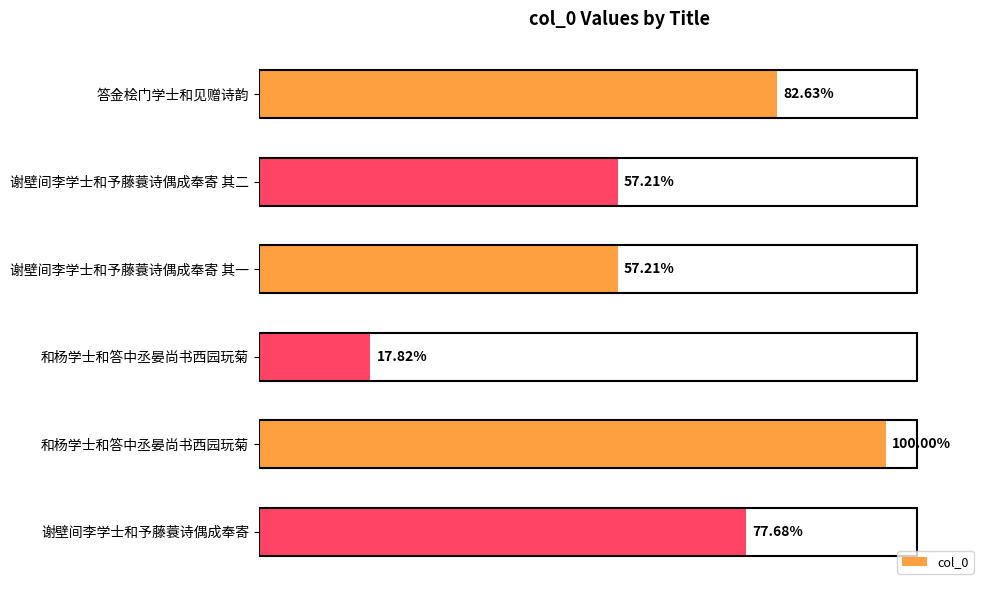

Are the bars horizontal?

Yes